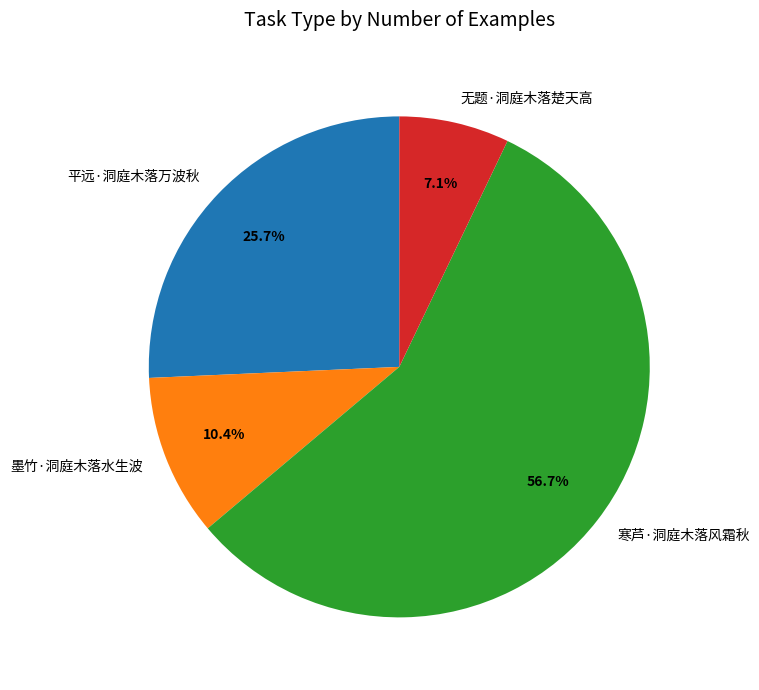

To the nearest percent, what is the difference between the largest and smallest slice percentages?

50%